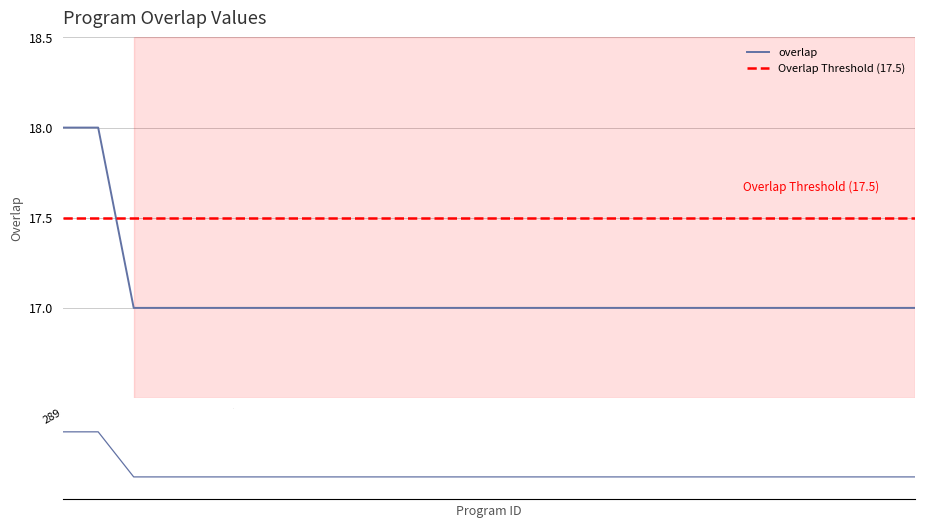

Rank the categories by value from lowest to highest.

3686, 30139, 54995, 81875, 88333, 107733, 109630, 122996, 130493, 154637, 157686, 175654, 175657, 176758, 177892, 178853, 179556, 181281, 183628, 219643, 220335, 220336, 220337, 289, 135542